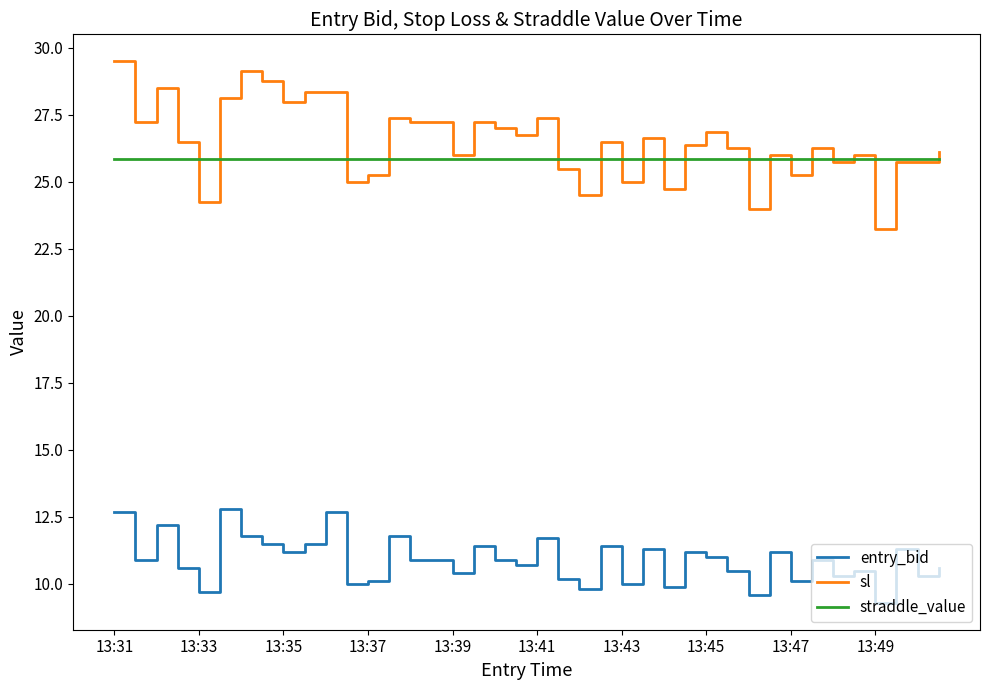

True or false: sl and entry_bid cross at least once.

False